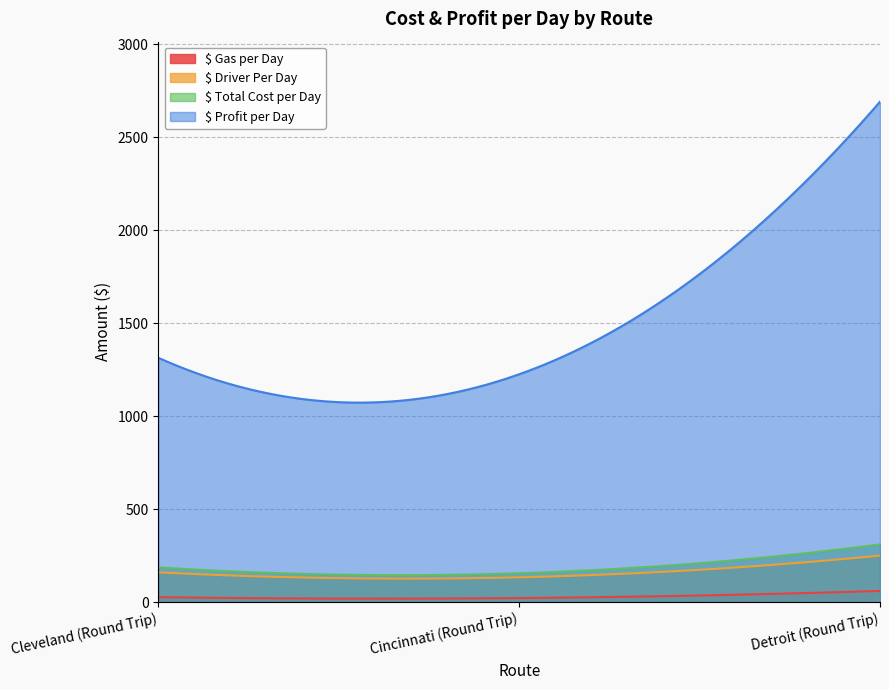

Which category has the highest value in the $ Profit per Day series?

Detroit (Round Trip)